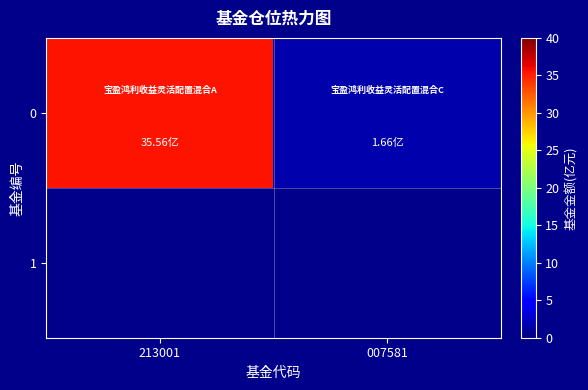

What is the difference between the maximum and minimum values?

33.9